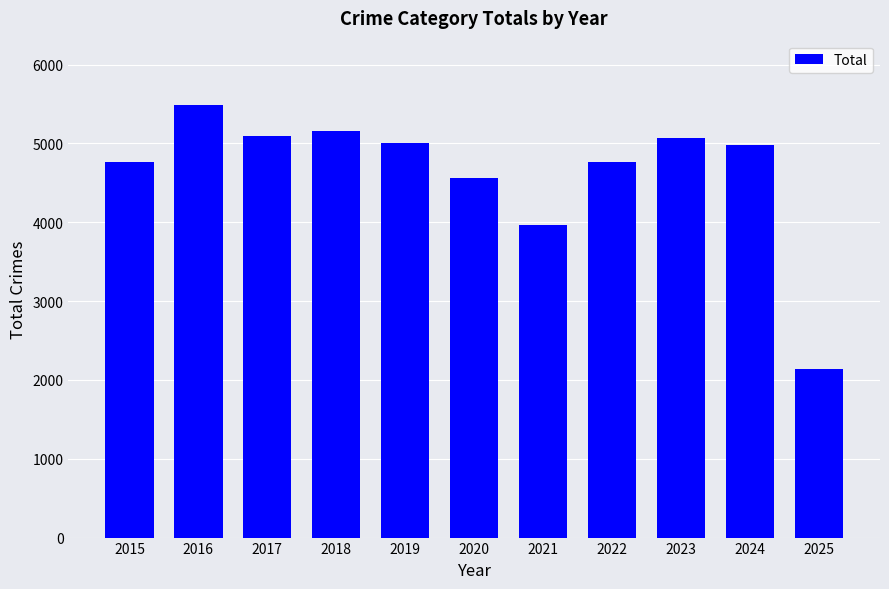

What is the difference between the maximum and minimum values?

3348